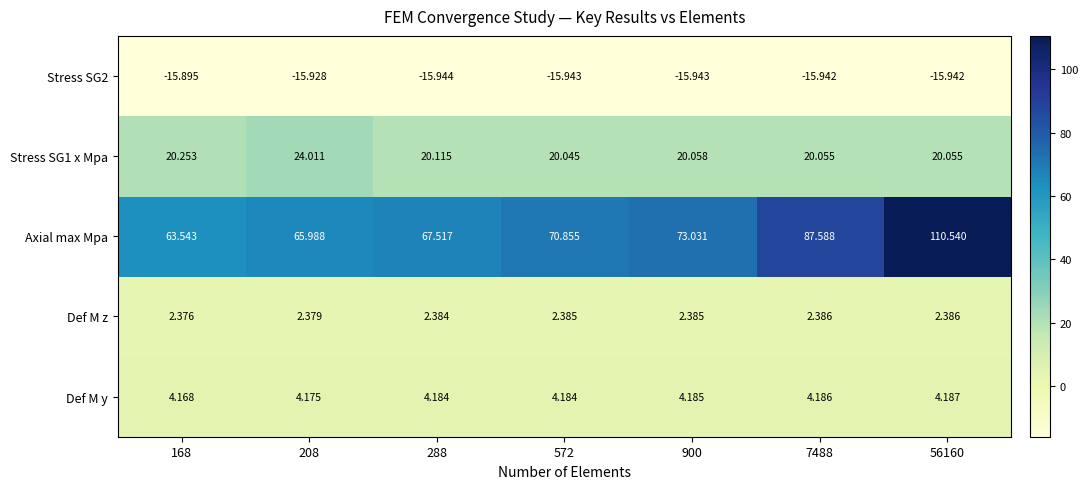

Which series changed the most between 288 and 900?

Axial max Mpa